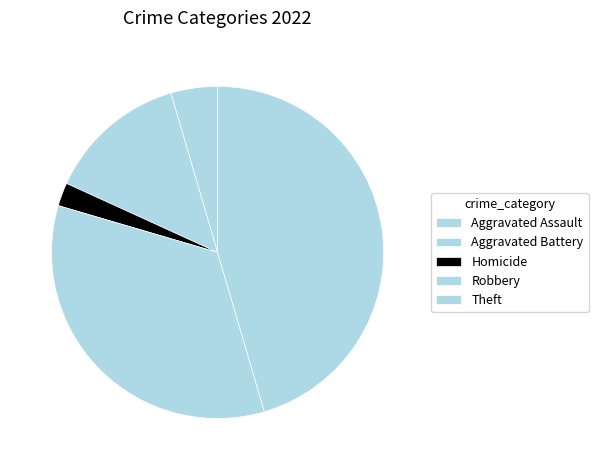

How many segments does this pie chart have?

5